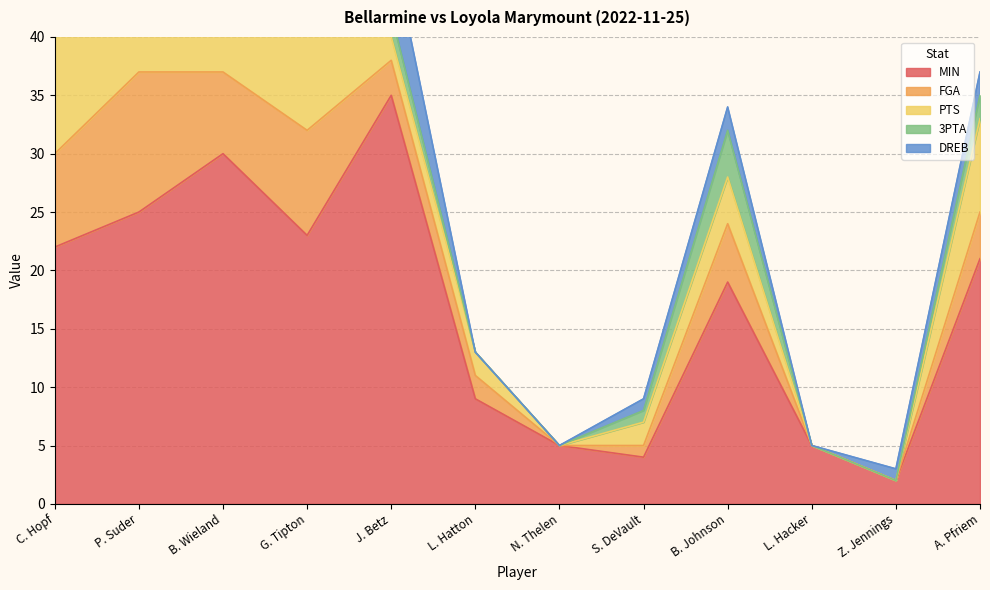

What is the difference between the 3PTA values at J. Betz and S. DeVault?

1